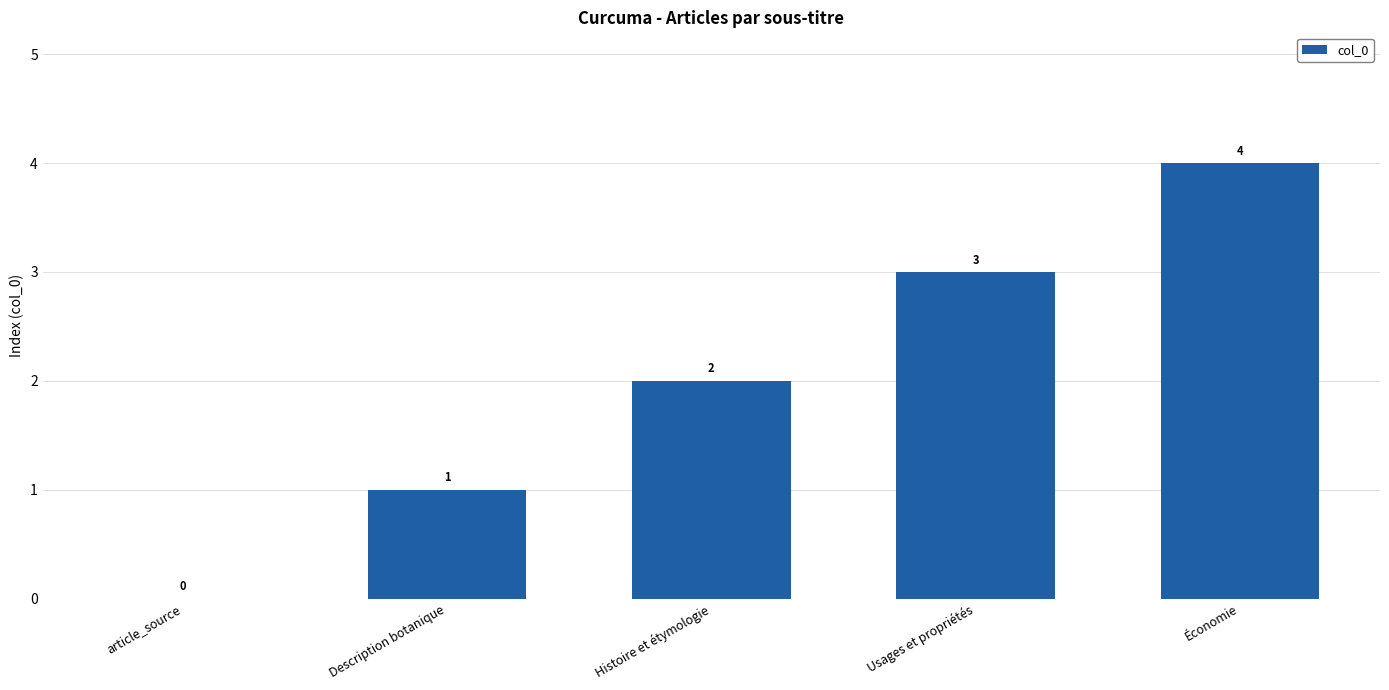

What is the average value?

2